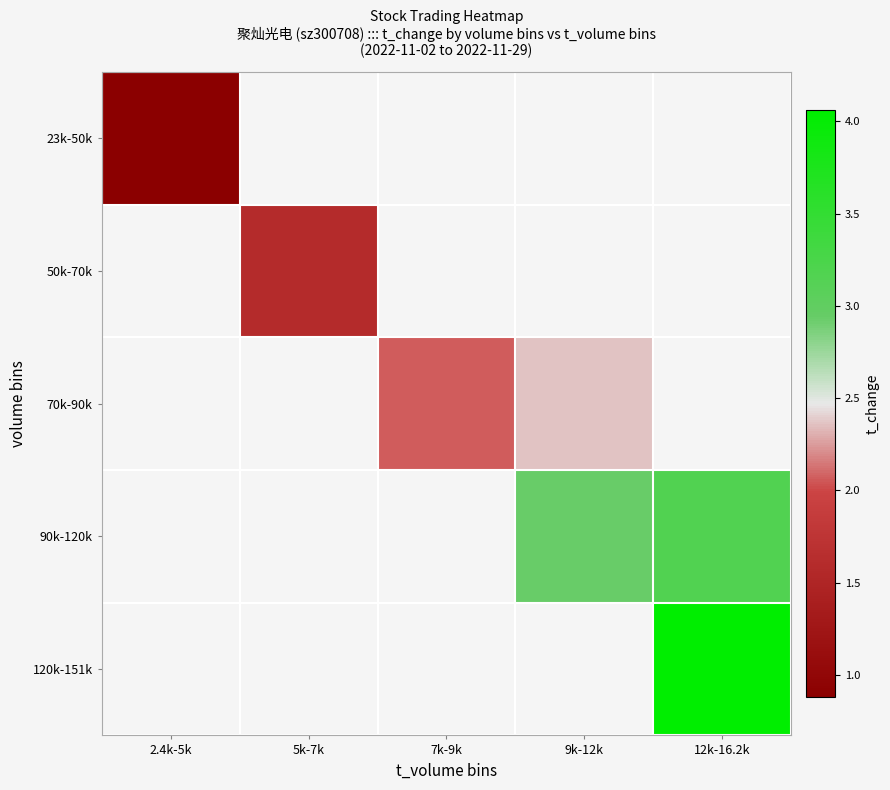

Rank the series by their maximum value, from lowest to highest.

23k-50k, 50k-70k, 70k-90k, 90k-120k, 120k-151k